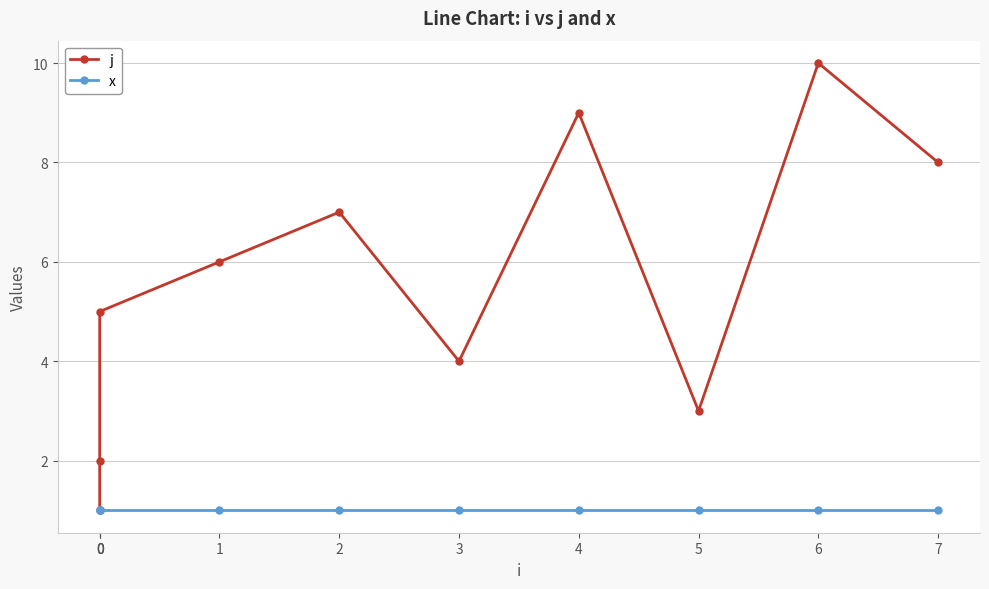

Which series has the largest range (max minus min)?

j